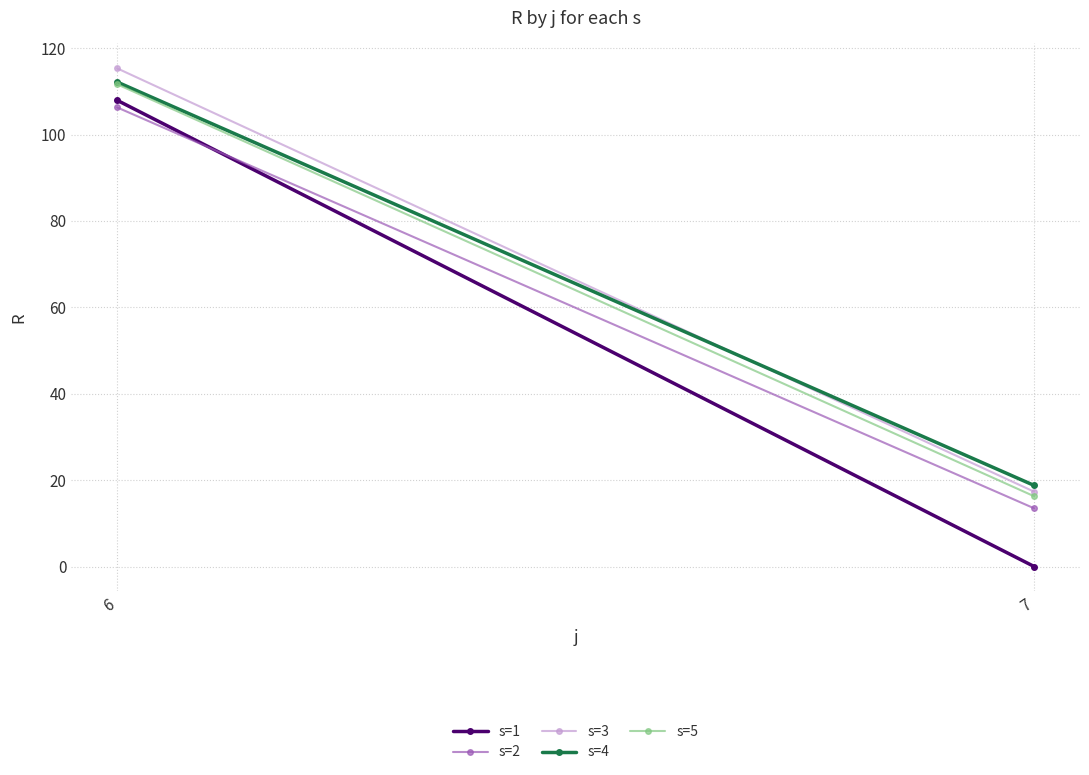

The value of s=4 at 7 is 18.8. True or false?

True